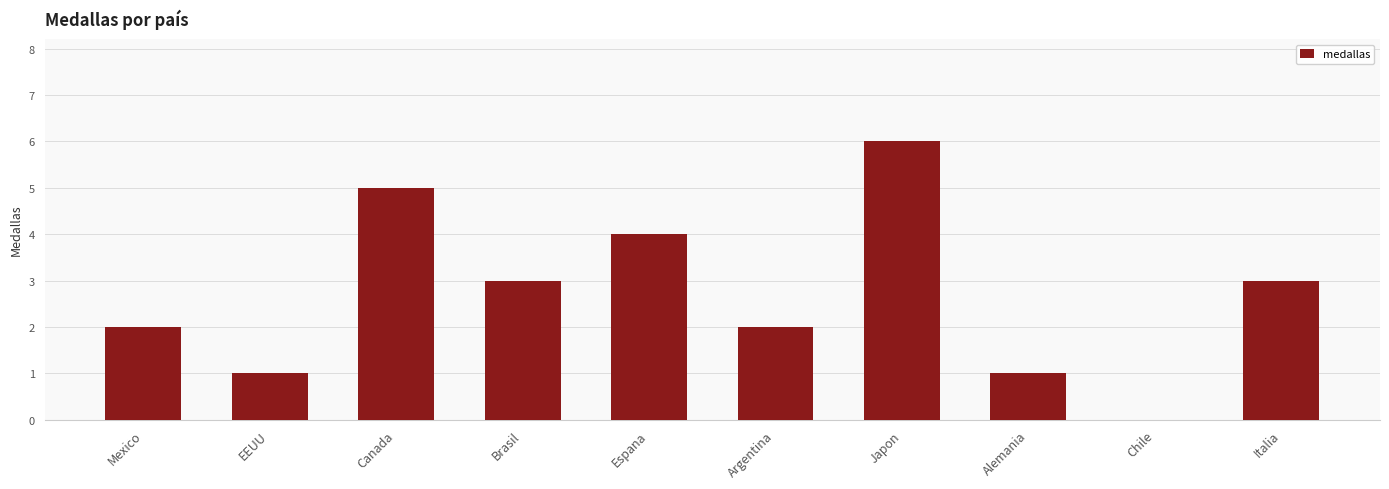

Reading left to right, what are all the values shown in this chart?

Mexico=2	EEUU=1	Canada=5	Brasil=3	Espana=4	Argentina=2	Japon=6	Alemania=1	Chile=0	Italia=3